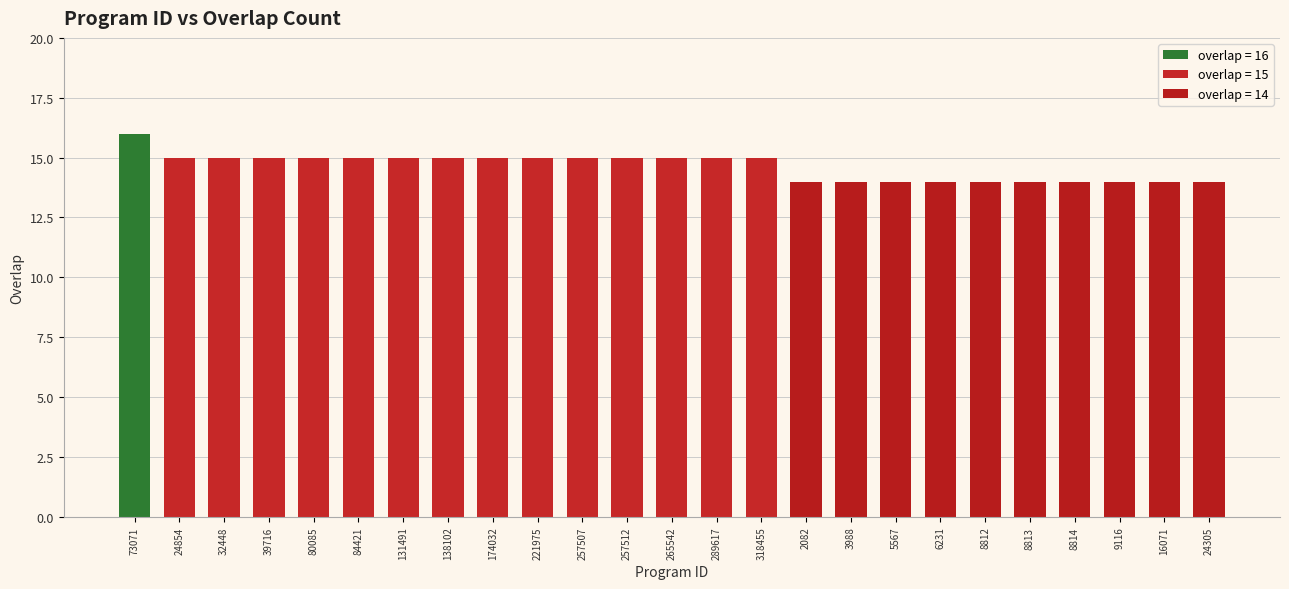

What is the label of the 21st bar from the left?

8813